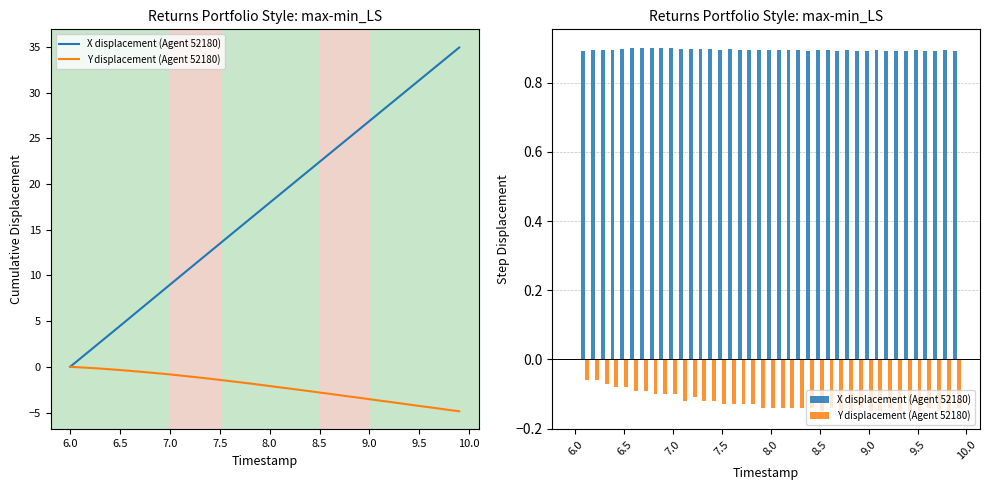

How many bars are there in each group?

2